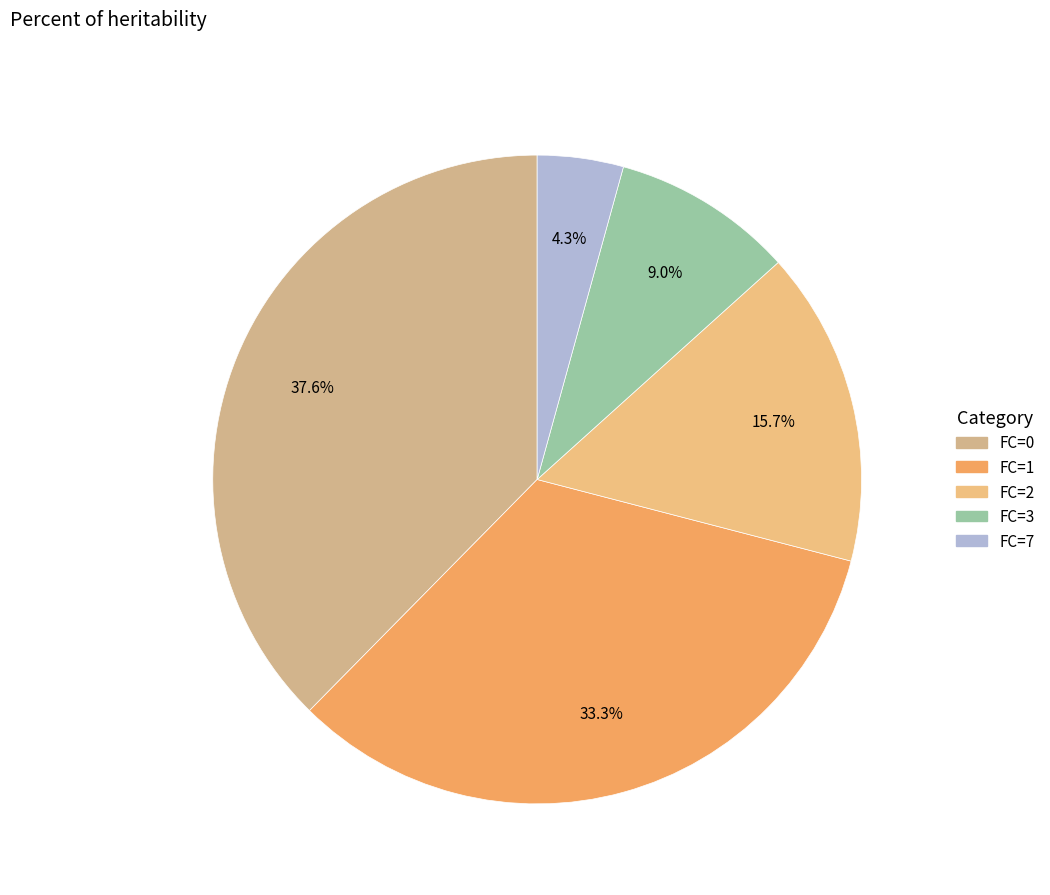

Does any single category account for the majority?

No